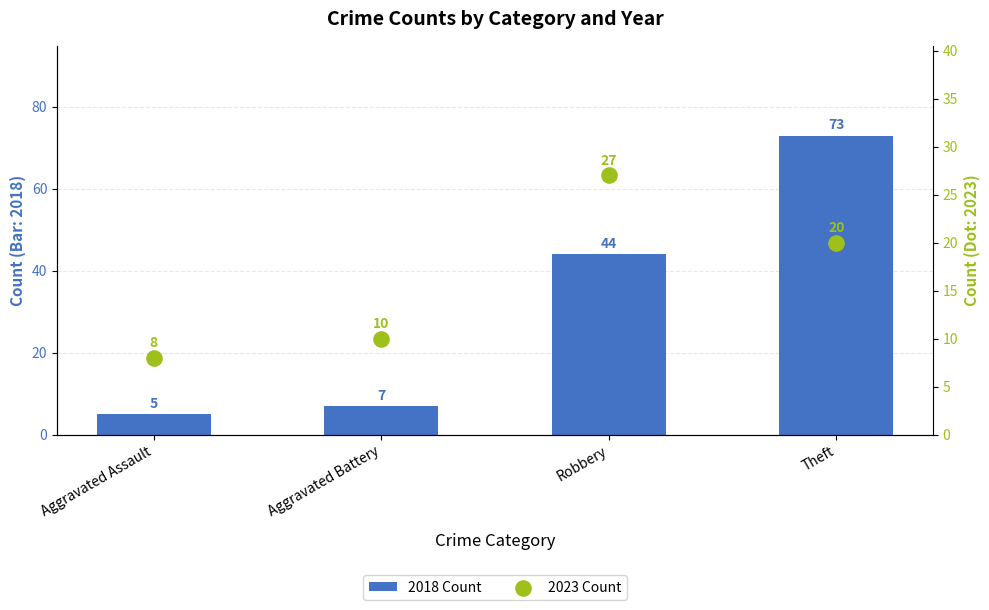

What is the total value across all series at Theft?

93